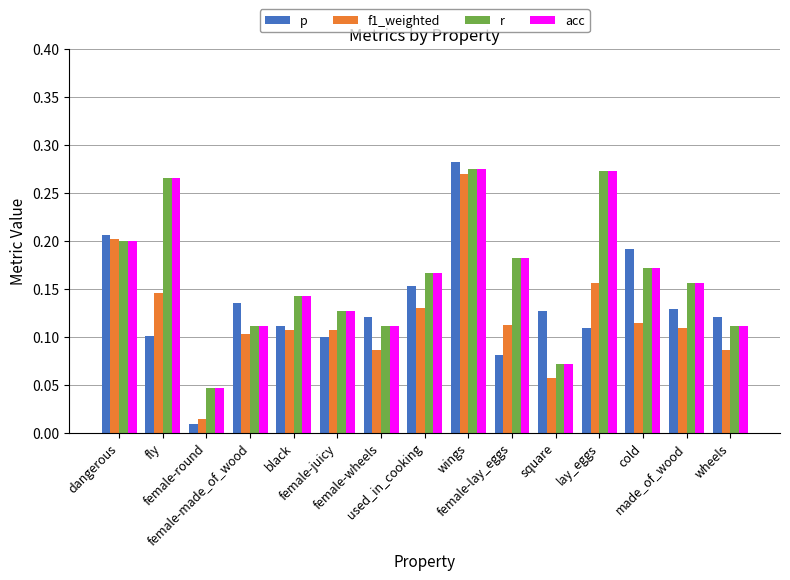

Does the chart contain any negative values?

No